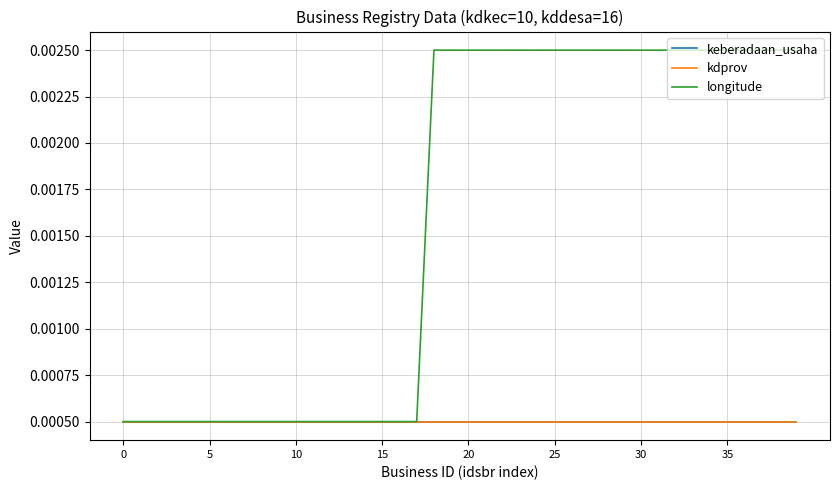

Does the chart display data point markers on the line(s)?

No